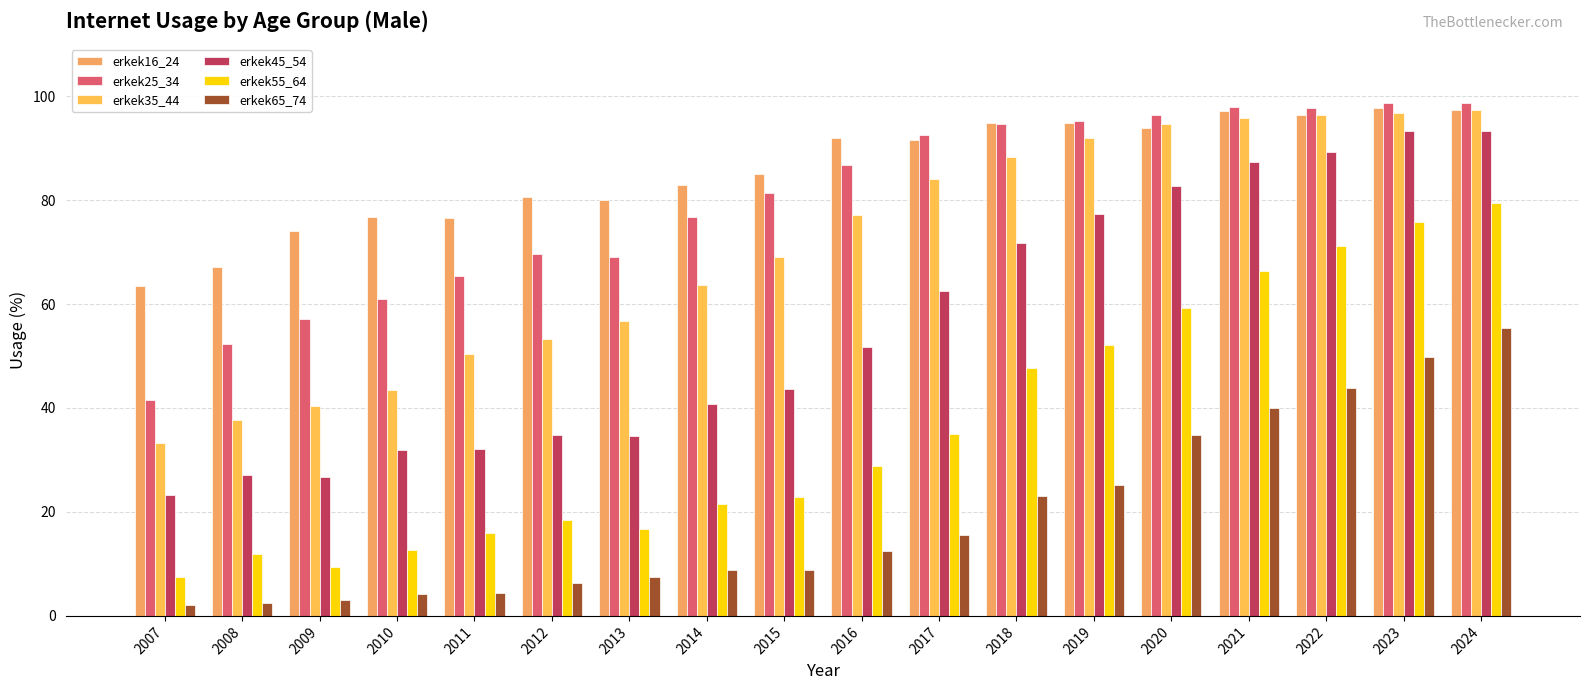

Reading right to left, transcribe all the data shown in this chart.

erkek16_24: 97.4	97.7	96.4	97.2	93.8	94.8	94.7	91.5	92.0	85.1	82.8	80.1	80.6	76.5	76.6	74.1	67.1	63.5
erkek25_34: 98.6	98.7	97.8	98.0	96.3	95.2	94.5	92.6	86.7	81.3	76.8	69.1	69.6	65.4	60.9	57.2	52.3	41.5
erkek35_44: 97.3	96.7	96.3	95.7	94.6	91.9	88.3	84.0	77.2	69.0	63.7	56.7	53.3	50.4	43.5	40.3	37.7	33.2
erkek45_54: 93.3	93.2	89.3	87.3	82.7	77.3	71.8	62.5	51.8	43.7	40.7	34.7	34.8	32.1	31.9	26.7	27.1	23.2
erkek55_64: 79.4	75.8	71.2	66.4	59.2	52.2	47.8	34.9	28.9	22.9	21.5	16.8	18.5	16.0	12.6	9.5	11.9	7.5
erkek65_74: 55.3	49.8	43.8	40.0	34.9	25.3	23.0	15.6	12.5	8.8	8.8	7.5	6.4	4.5	4.2	3.1	2.5	2.1